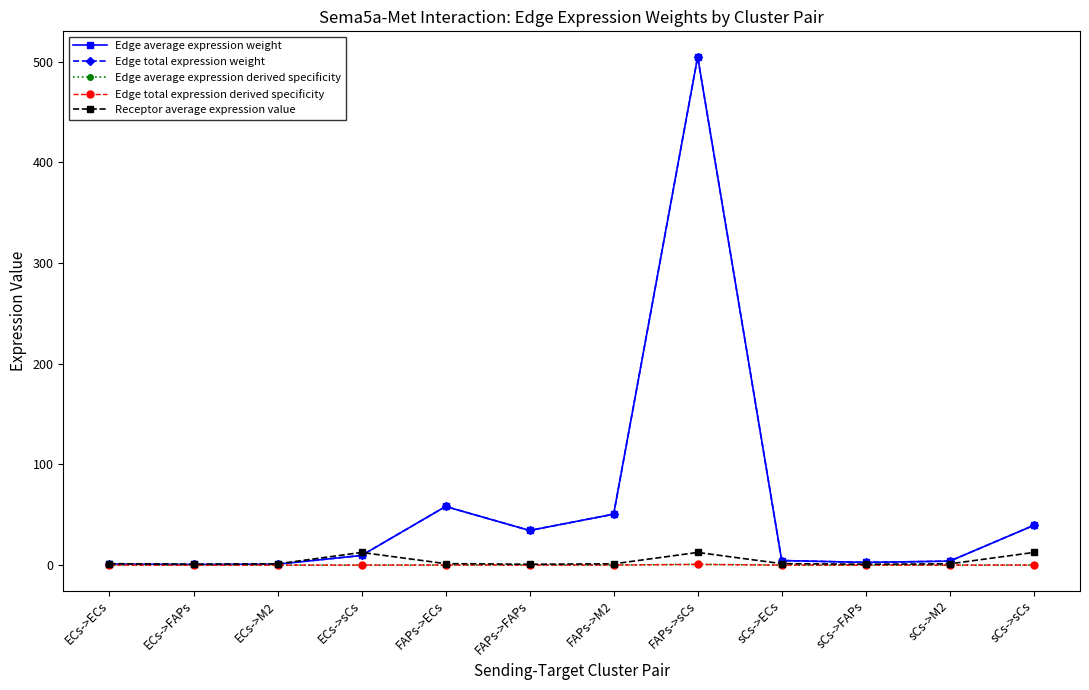

How many data points in Edge average expression weight are less than 9?

6